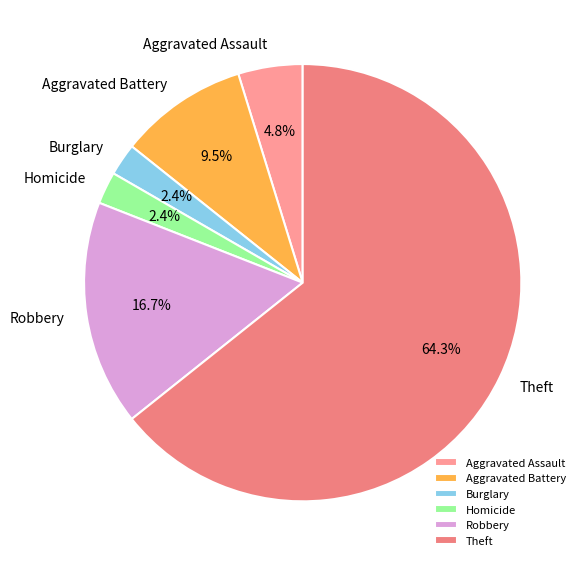

To the nearest percent, what is the difference between the largest and smallest slice percentages?

62%